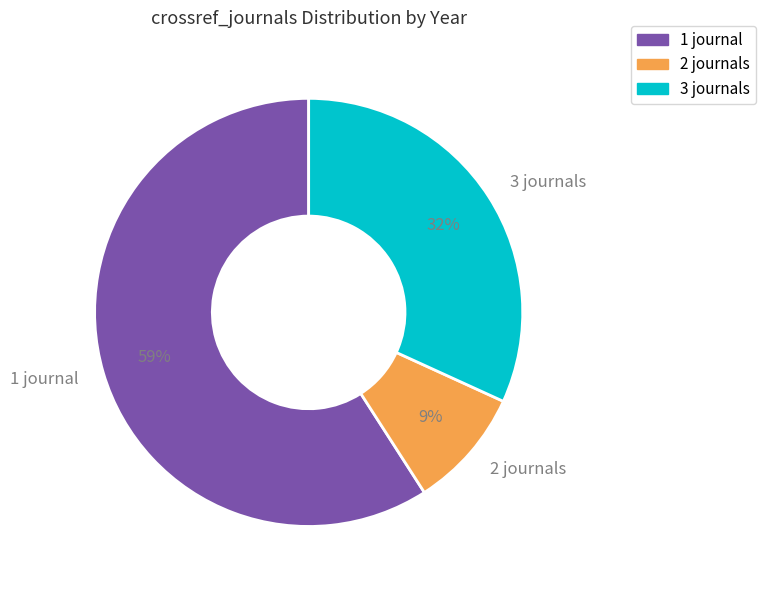

Which category has the smallest portion of the pie?

2 journals